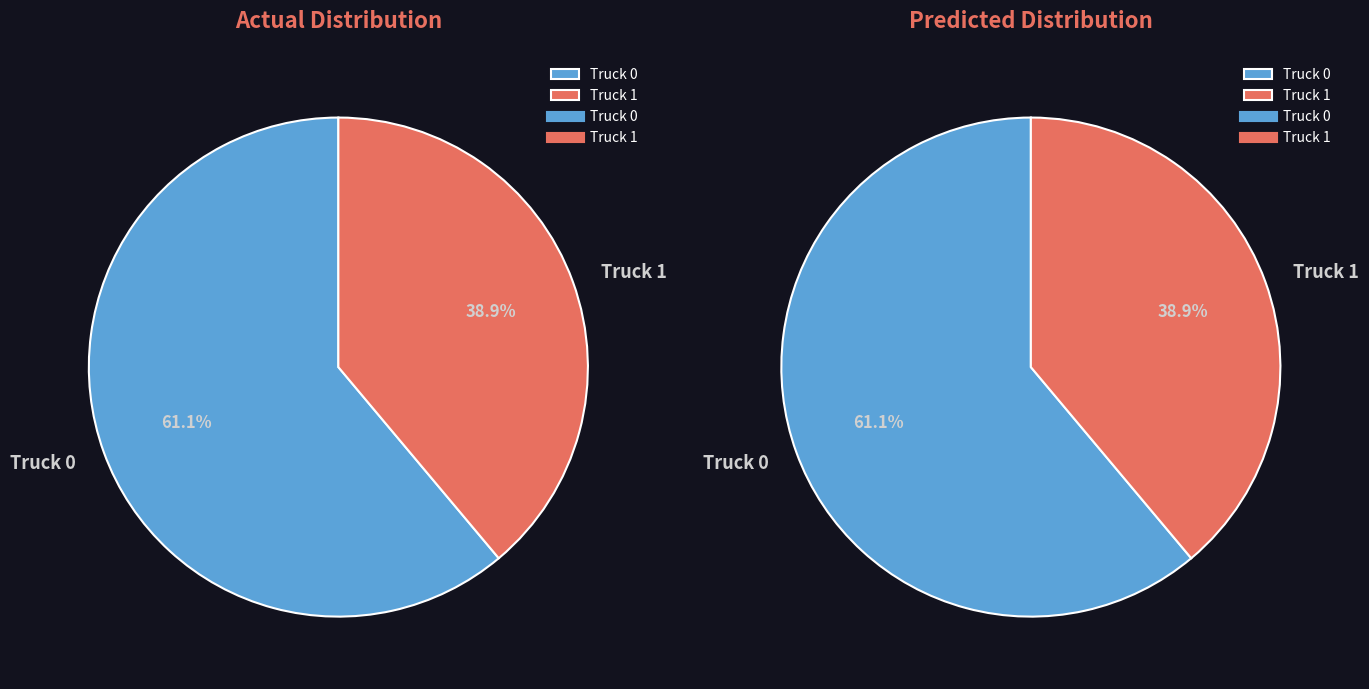

What is the ratio of the value at Truck 1 to the value at Truck 0?

0.6